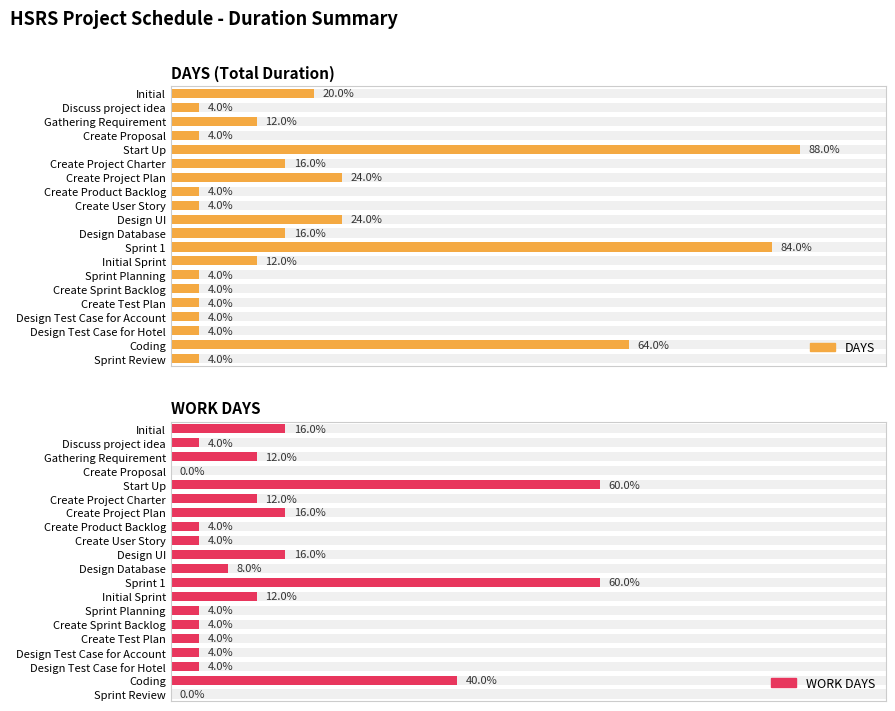

Which series has the largest total across all categories?

DAYS